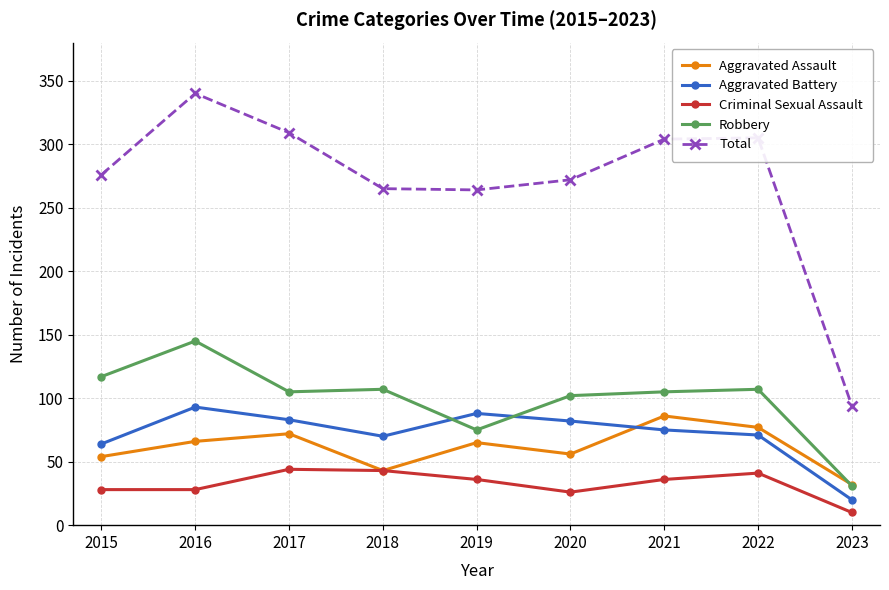

Which series has the widest spread of values?

Total